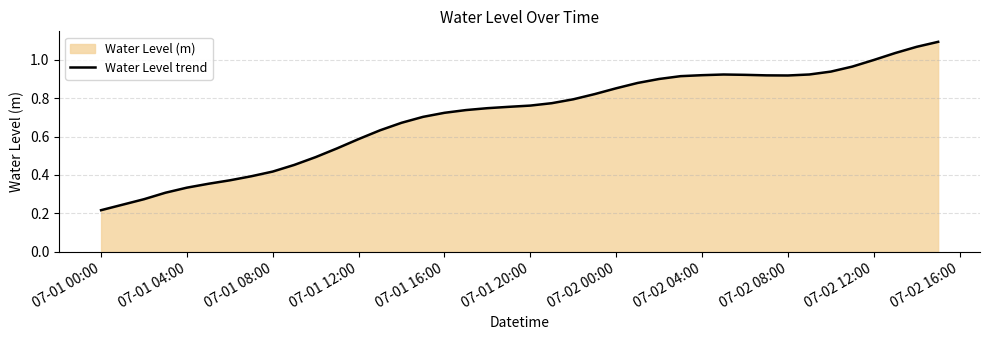

Is it true that the value at 07-01 16:00 is 0.5?

False